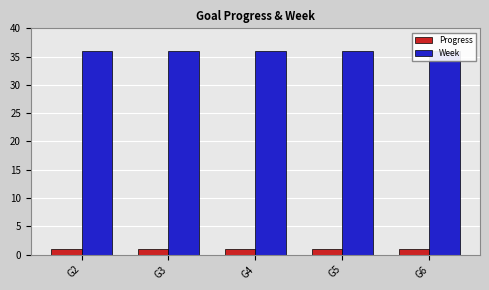

How many bars are there in total?

10